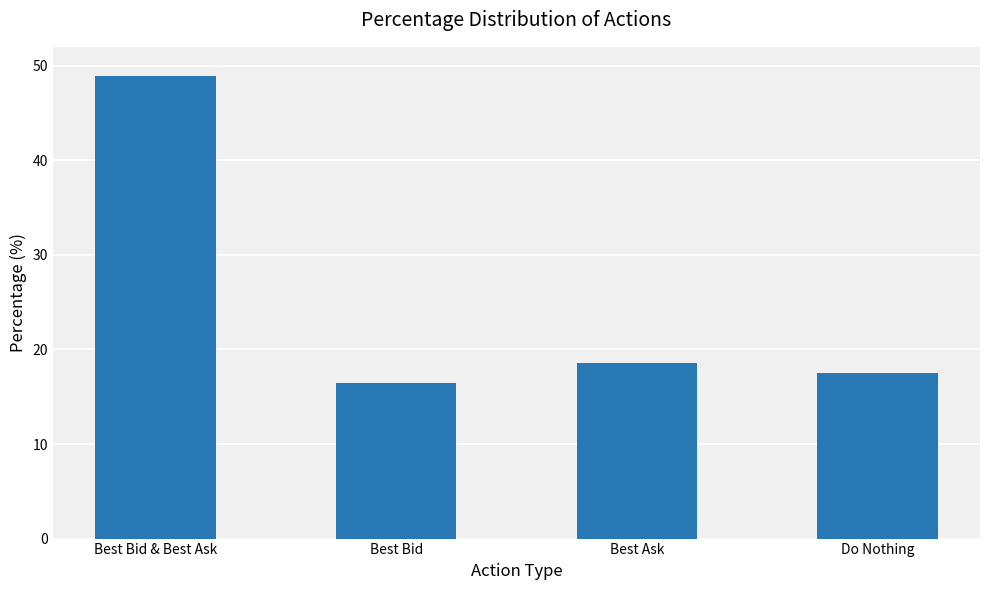

Between Best Ask and Best Bid & Best Ask, which is larger?

Best Bid & Best Ask